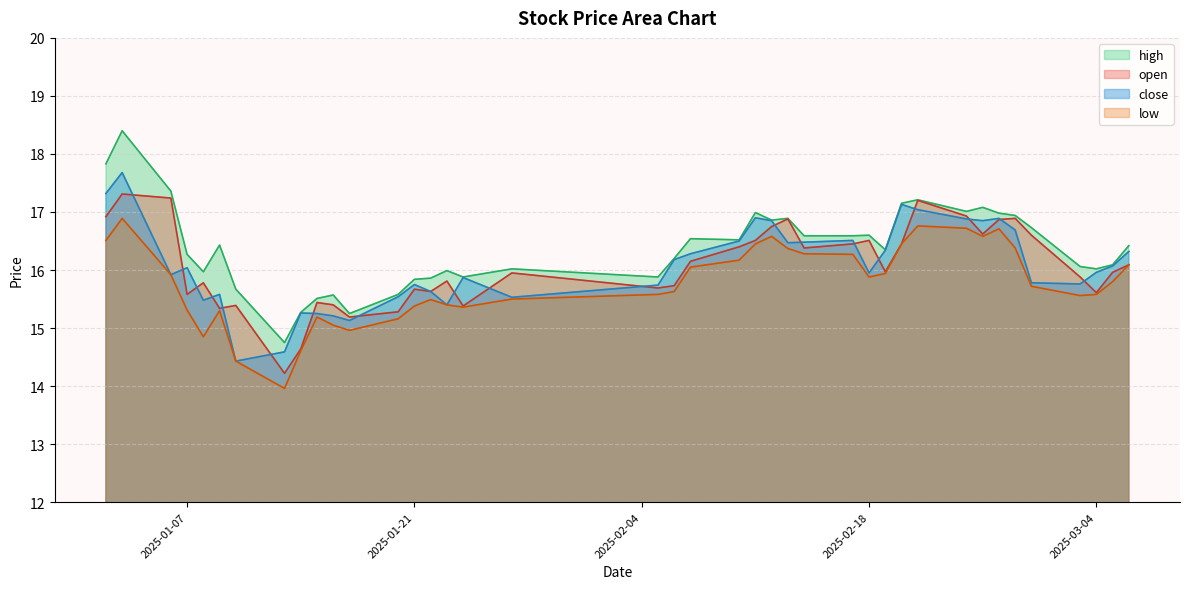

Where does the close series first go above 16?

2025-01-02